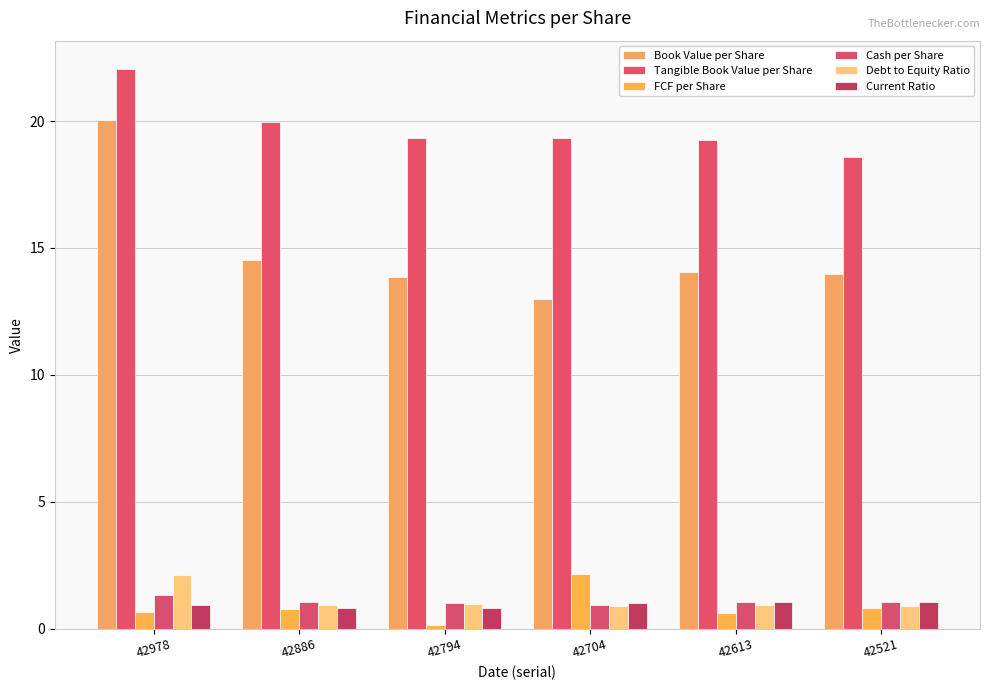

What is the minimum value shown in the chart?

0.1